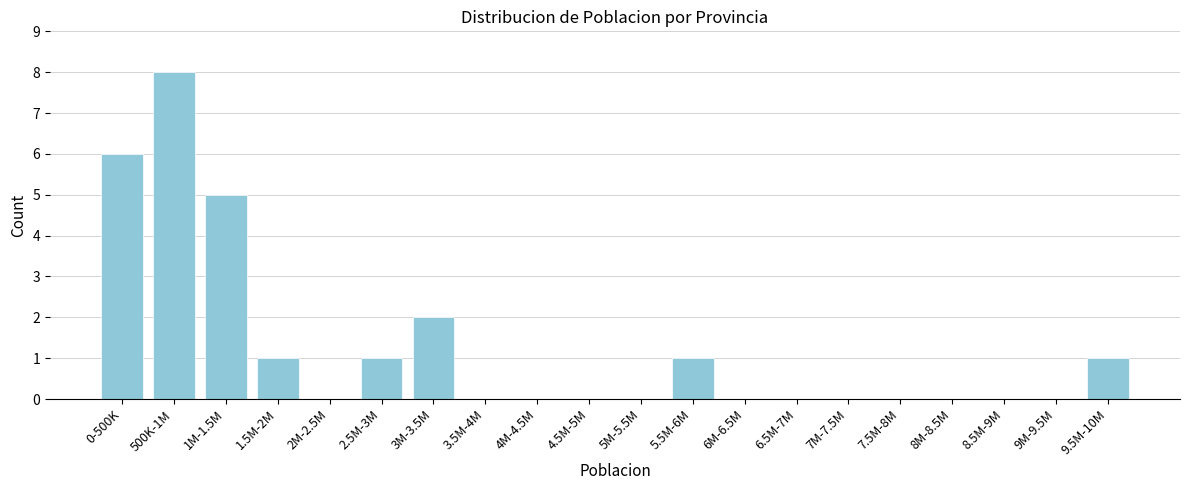

Reading left to right, extract all data points from this chart.

0-500K=6	500K-1M=8	1M-1.5M=5	1.5M-2M=1	2M-2.5M=0	2.5M-3M=1	3M-3.5M=2	3.5M-4M=0	4M-4.5M=0	4.5M-5M=0	5M-5.5M=0	5.5M-6M=1	6M-6.5M=0	6.5M-7M=0	7M-7.5M=0	7.5M-8M=0	8M-8.5M=0	8.5M-9M=0	9M-9.5M=0	9.5M-10M=1